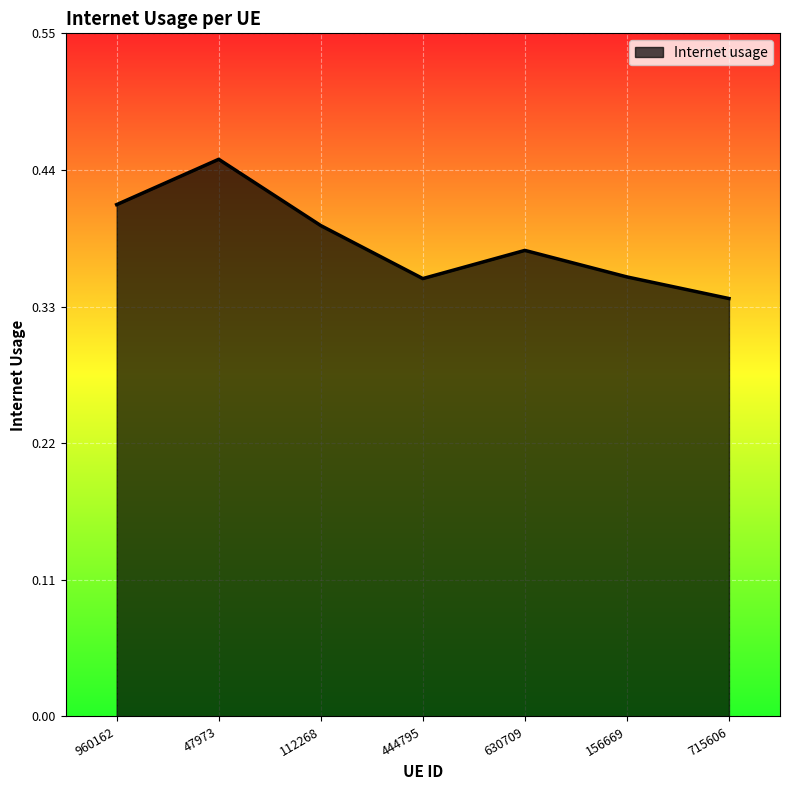

What position from the left is 715606?

7